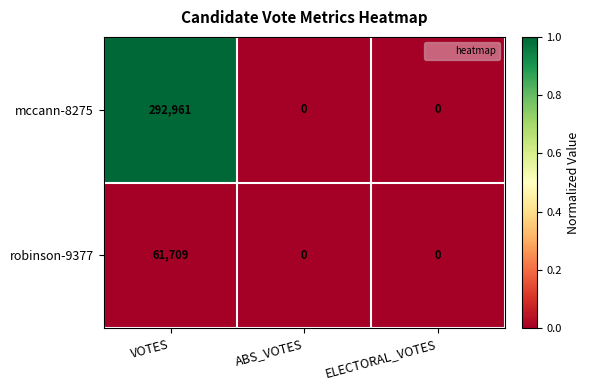

What is the total value across all series at VOTES?

354670